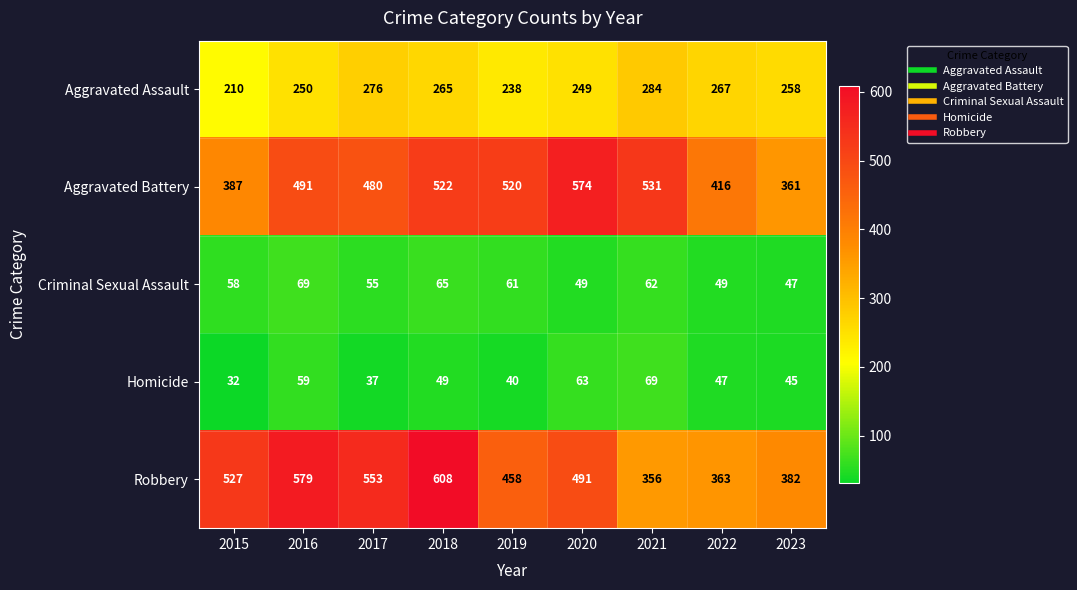

Which series has the largest range (max minus min)?

Robbery